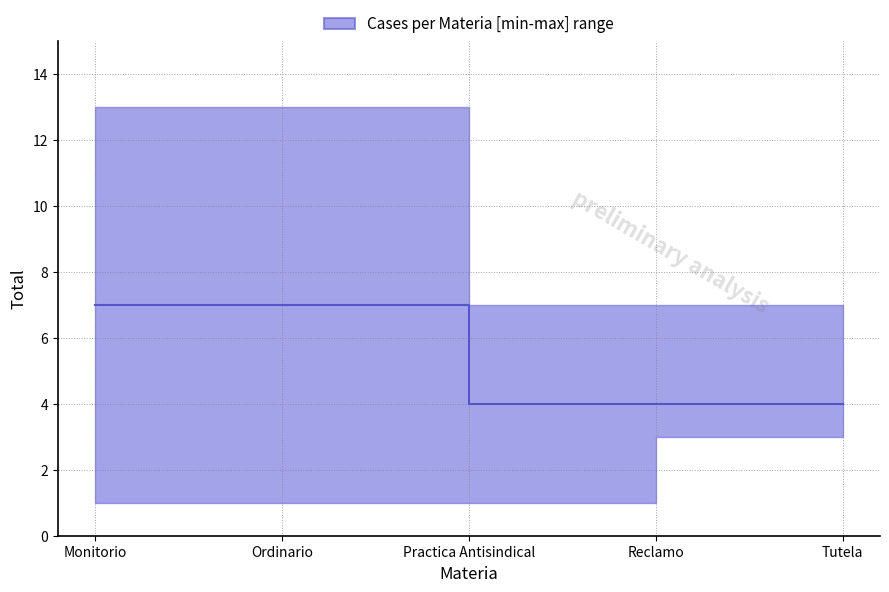

Approximately how many times larger is the value at Reclamo compared to Practica Antisindical?

1.0